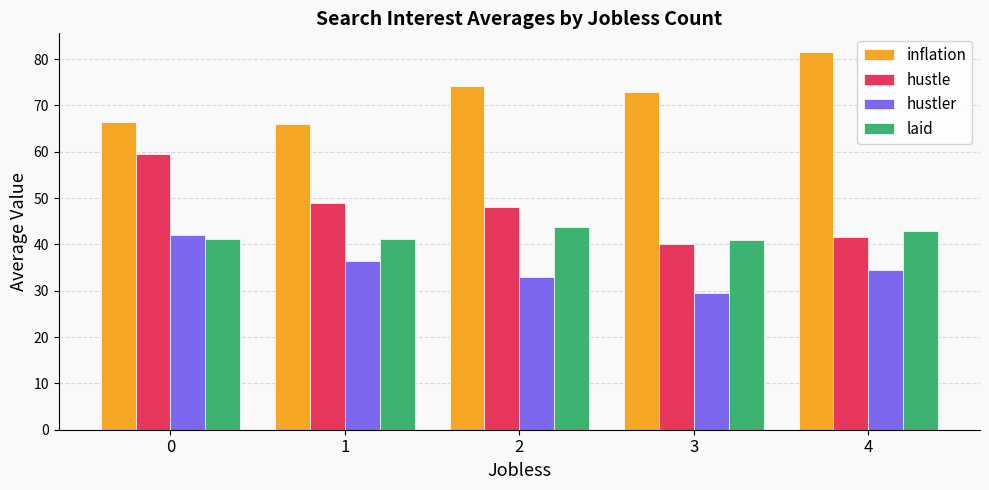

What is the highest value of the inflation series?

81.5